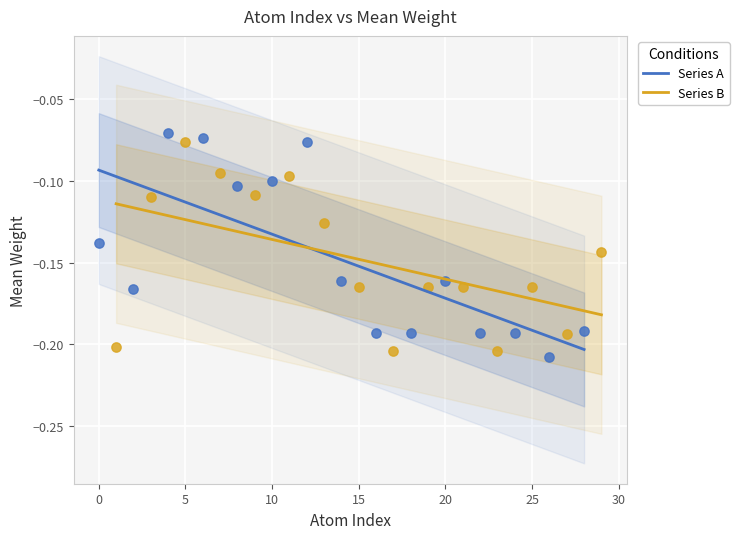

Which series has the widest spread of Y values?

Series A